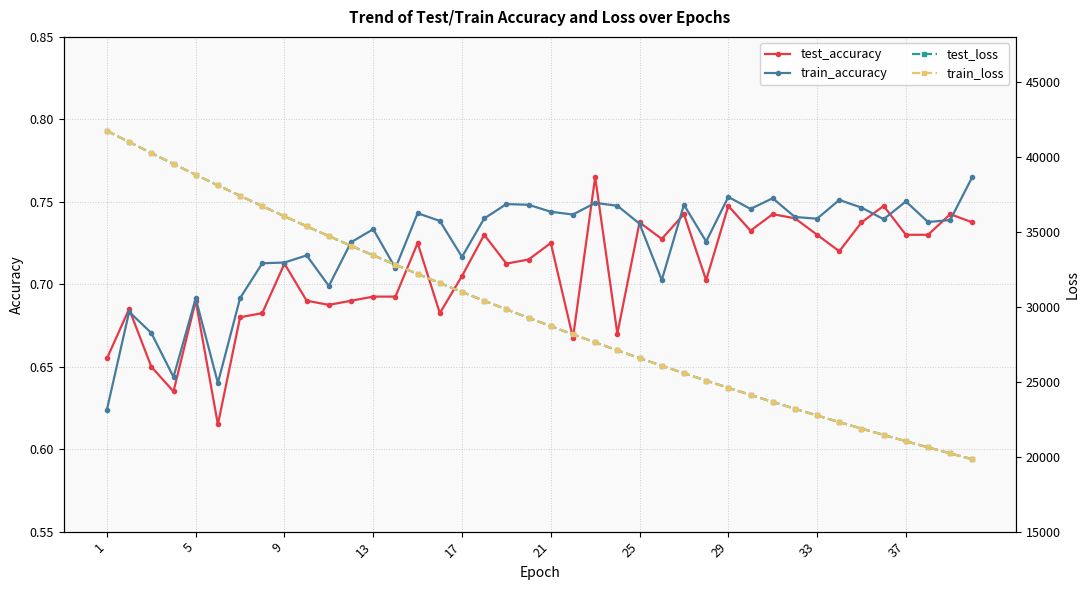

True or false: test_loss has more than 2 points higher than both neighbors.

False